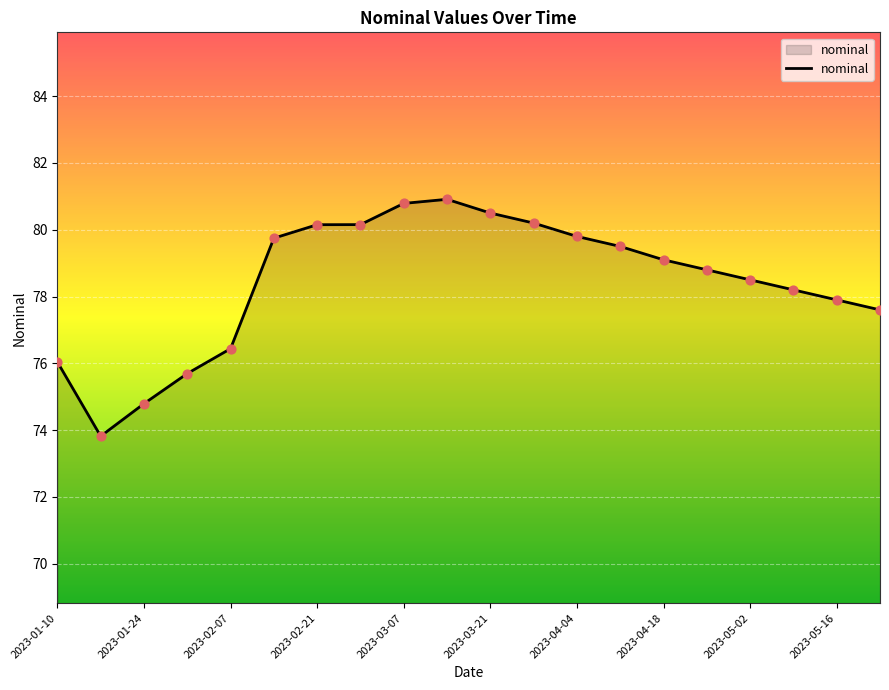

What is the difference between the maximum and minimum values?

7.1